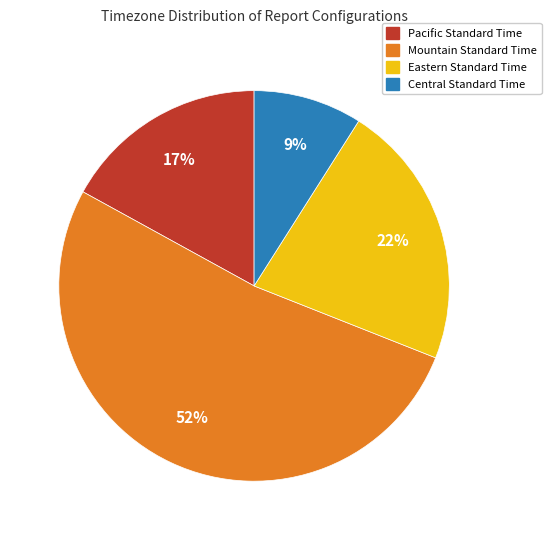

The Mountain Standard Time slice represents 59% of the pie. True or false?

False